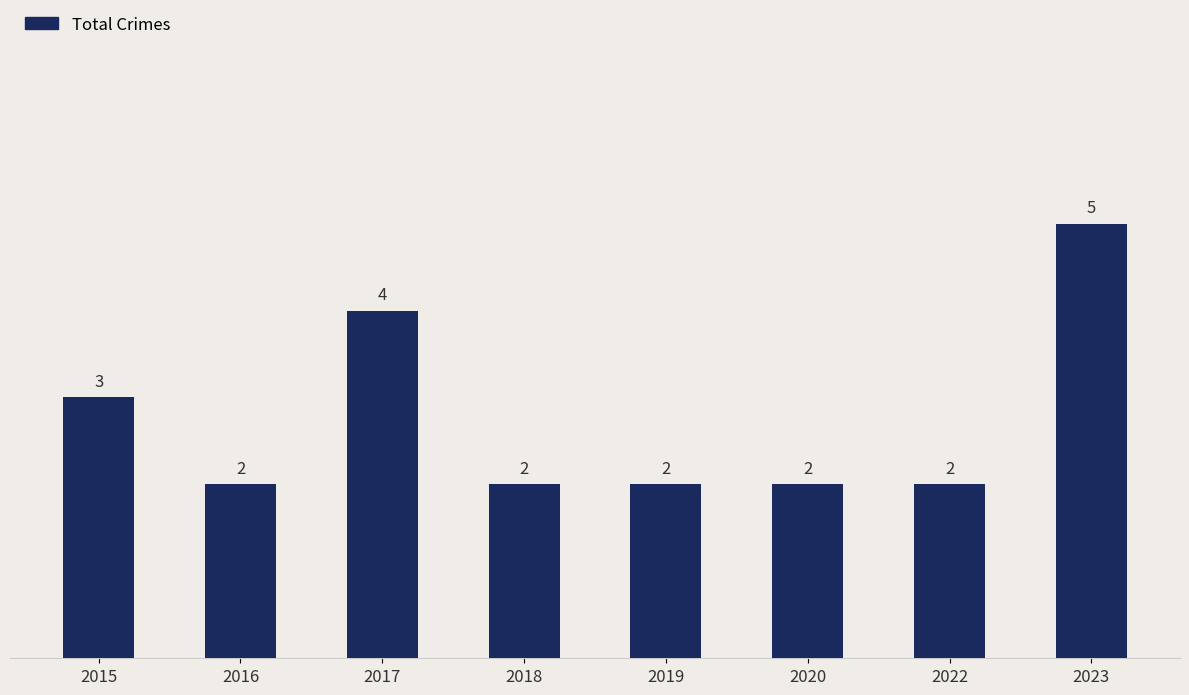

Reading left to right, extract all data points from this chart.

3	2	4	2	2	2	2	5